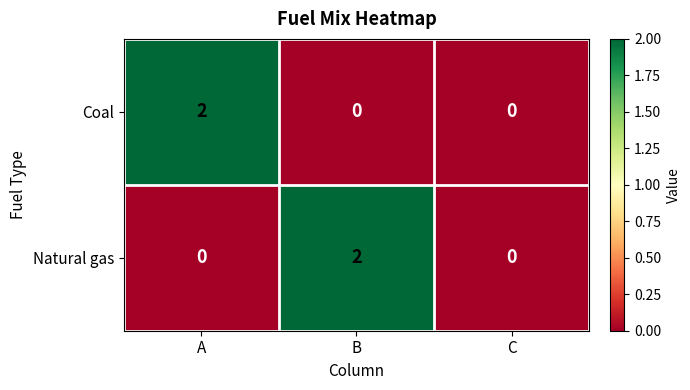

How many Natural gas values are between 0 and 2?

3